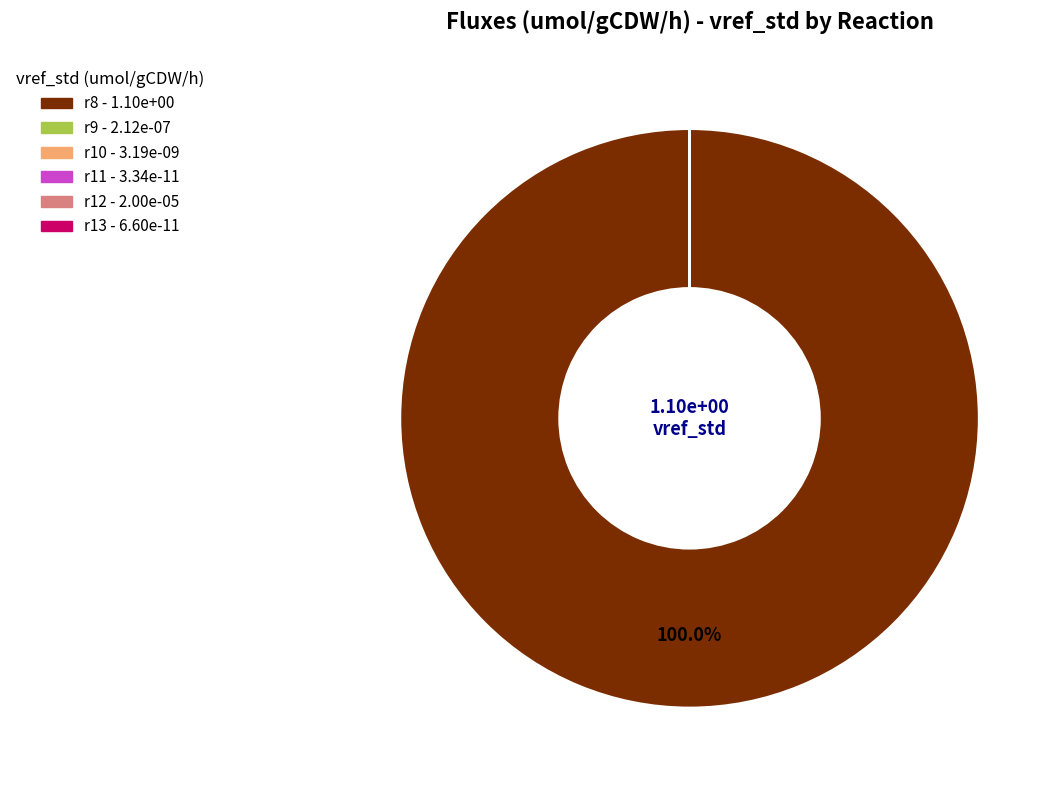

Is there a majority slice in this chart?

Yes